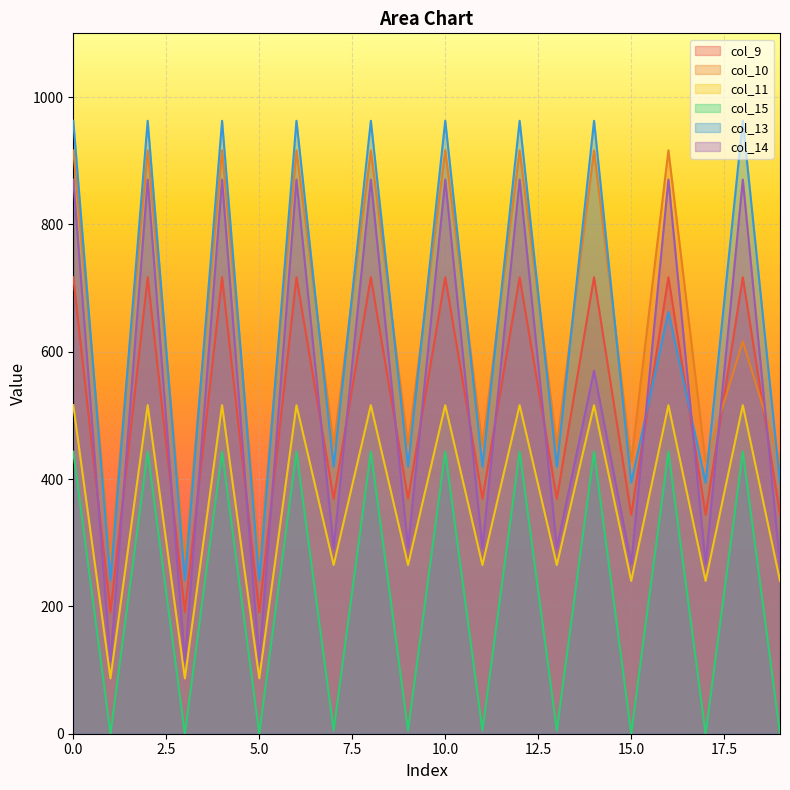

True or false: col_13 and col_15 intersect in this chart.

False